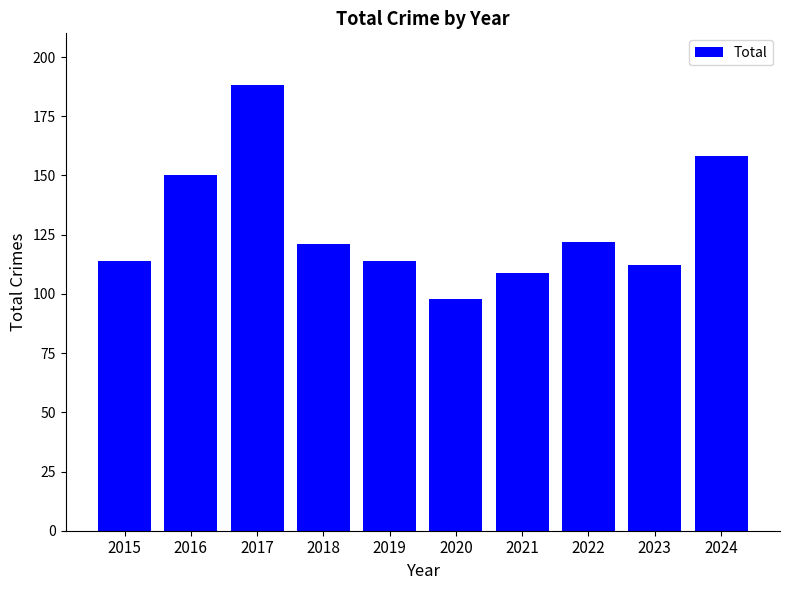

True or false: the data shows 121 at 2018.

True